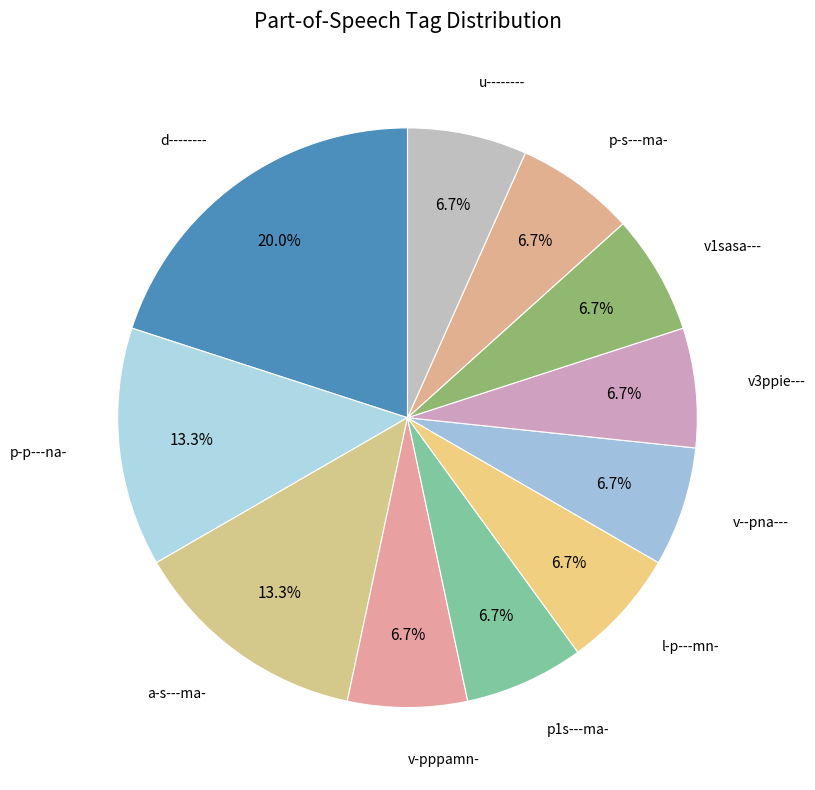

Count the number of slices in the pie.

11